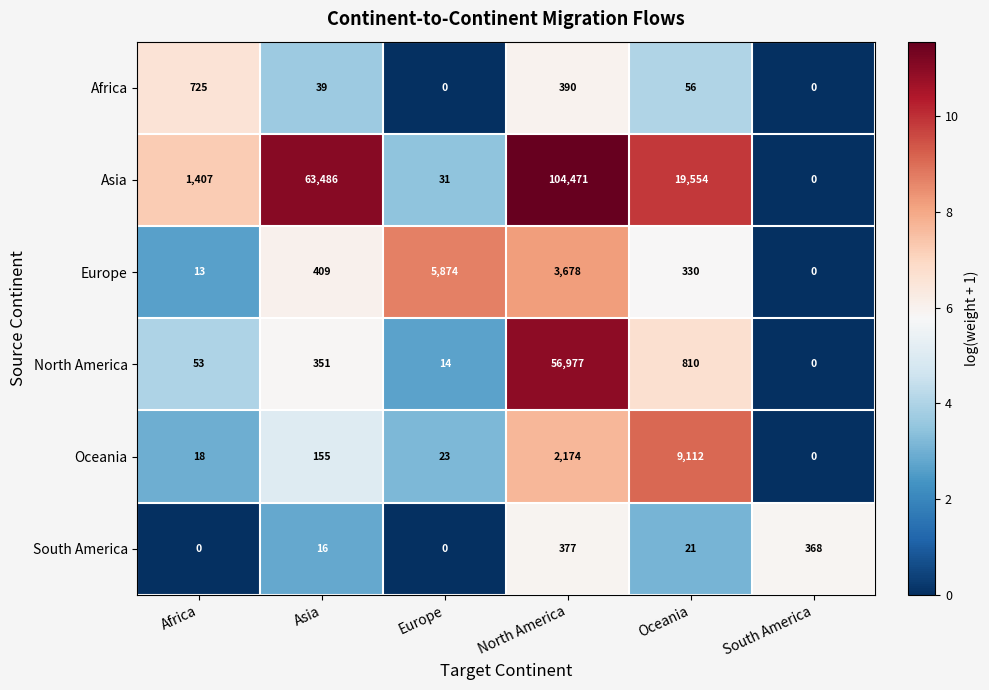

What is the difference between the second highest and second lowest values in the Africa series?

390